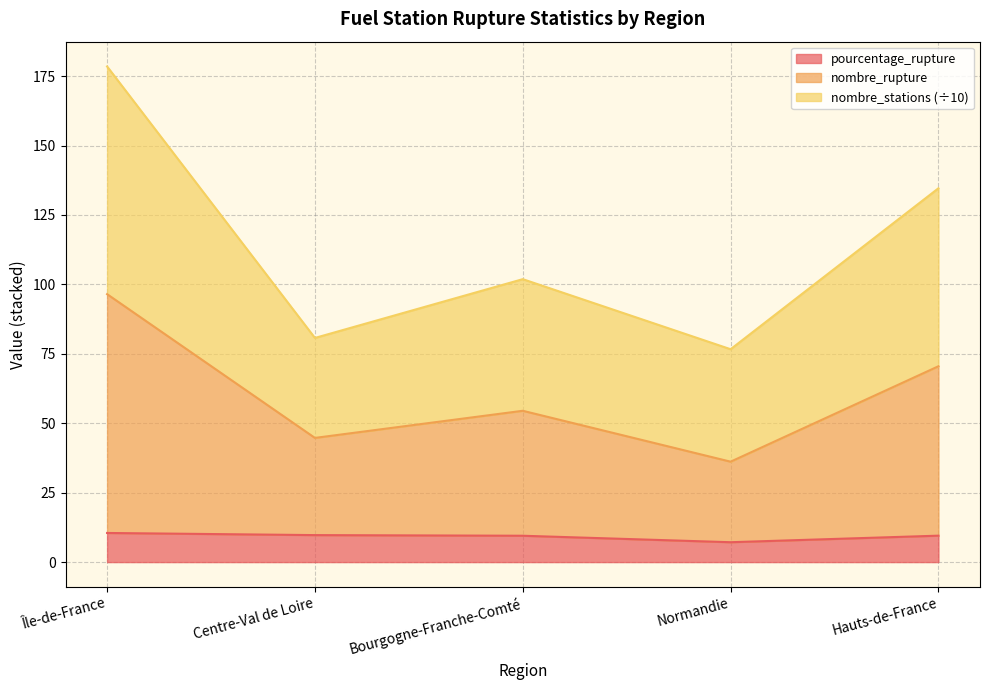

Reading left to right, what are all the values shown in this chart?

pourcentage_rupture: 10.5	9.7	9.5	7.2	9.5
nombre_stations: 178.5	80.7	101.9	76.7	134.6
nombre_rupture: 96.5	44.7	54.5	36.2	70.5